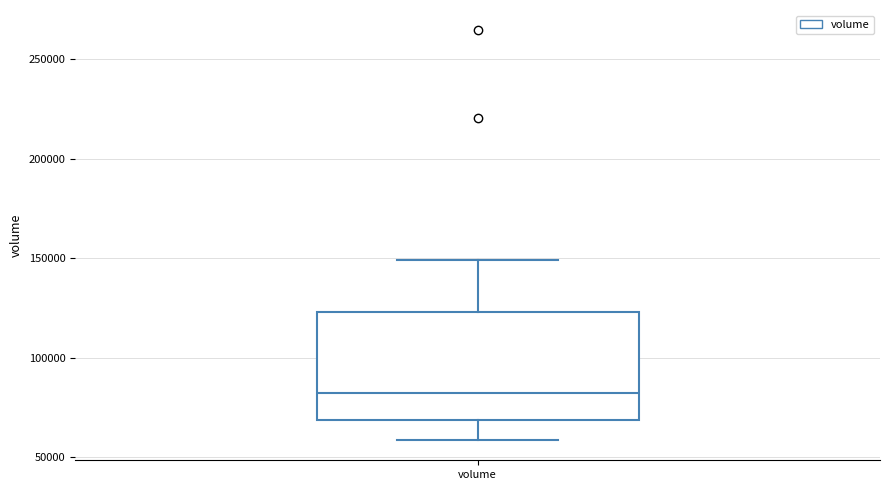

Transcribe this box plot: give where the median line is, the range the box spans, and where the two whiskers end, as read against the y-axis. The values are not printed on the chart, so give them approximately, as read against the axis.

median 85000, box 70000 to 125000, whiskers 60000 to 150000